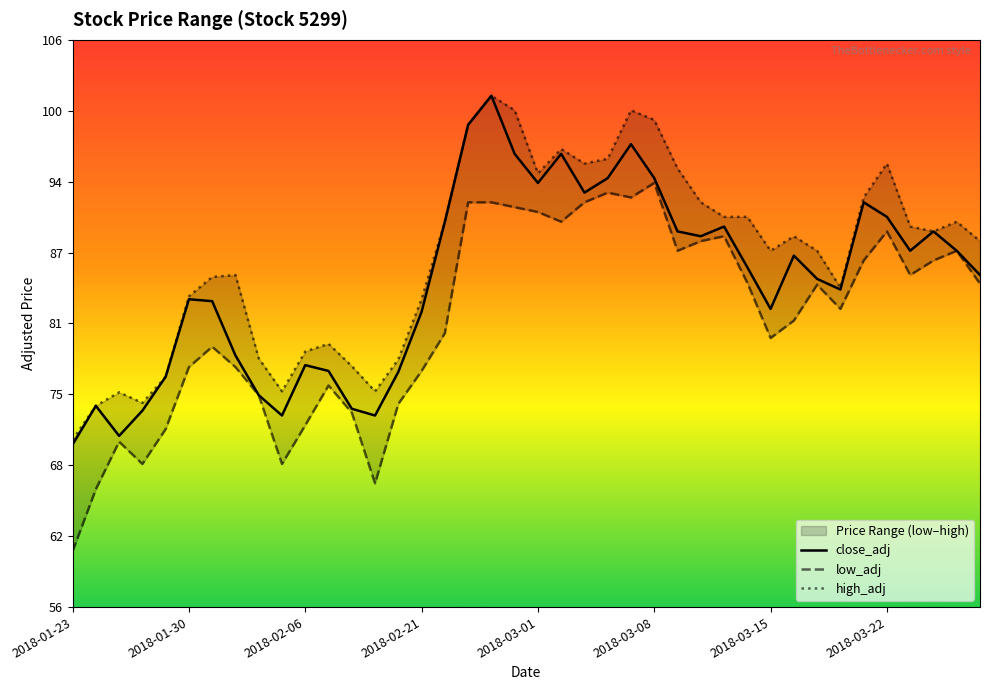

What is the lowest value of the low_adj series?

60.7